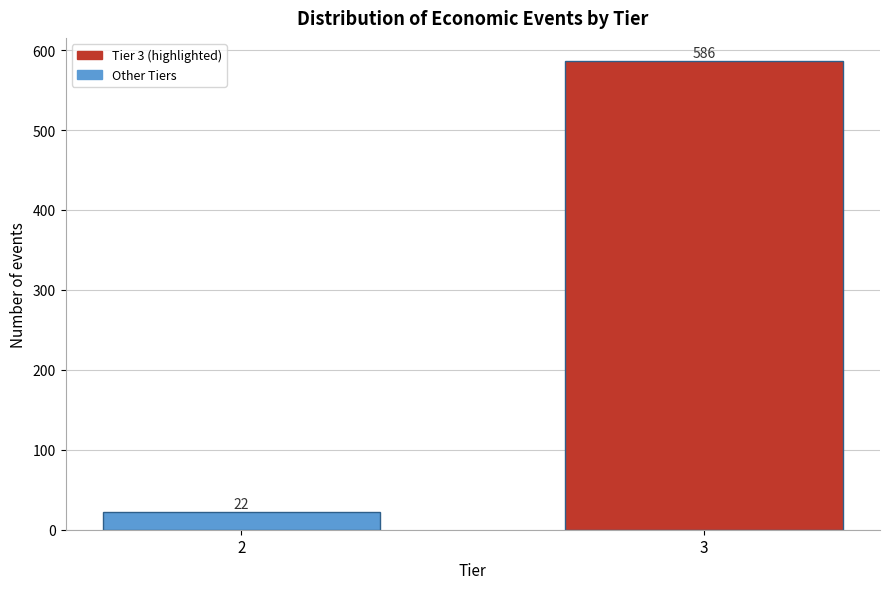

Reading right to left, extract all data points from this chart.

586	22